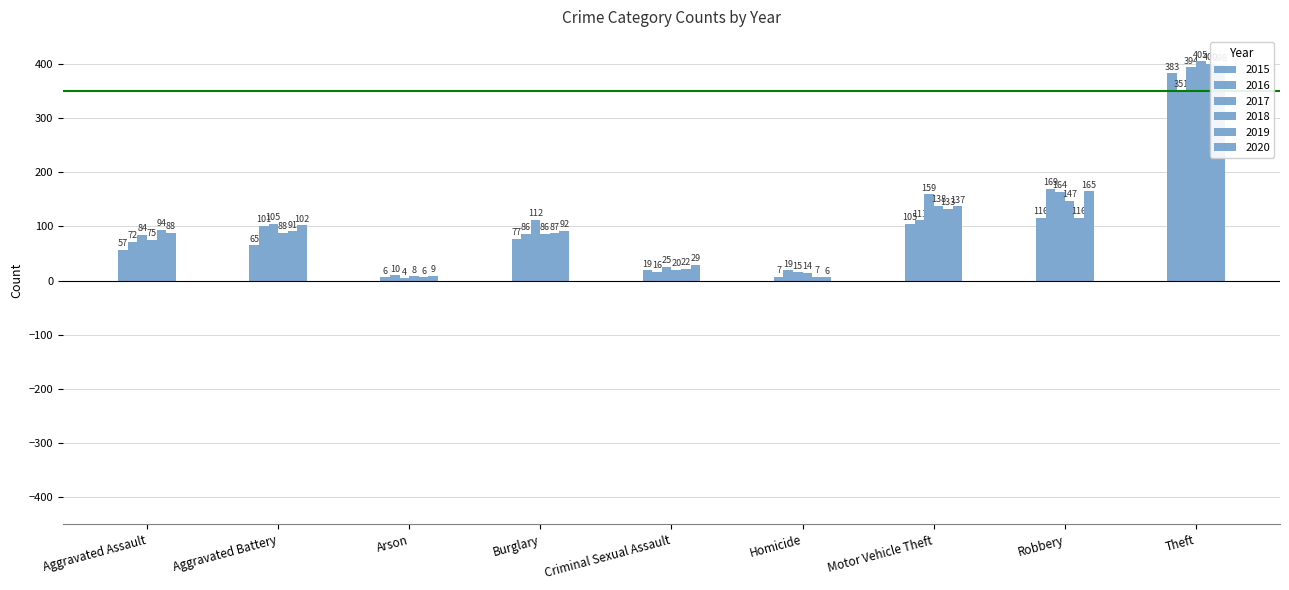

What is the approximate value of 2019 at Aggravated Battery?

91